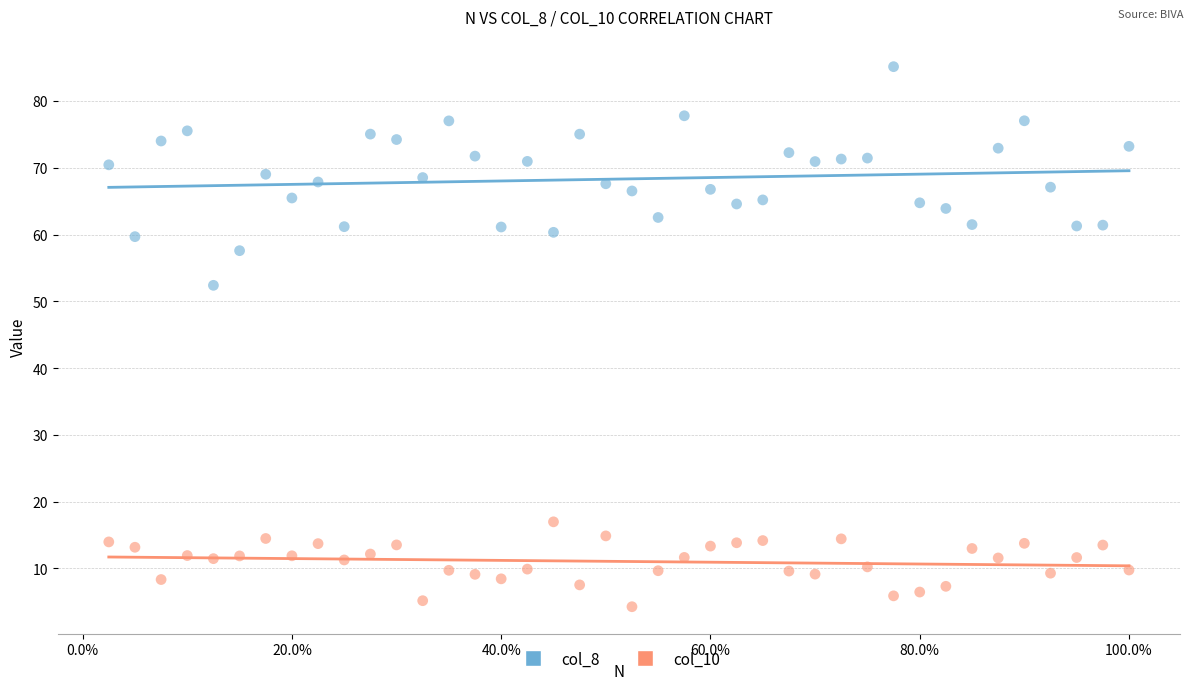

What is the X range (max minus min) for the scatter plot?

1.0